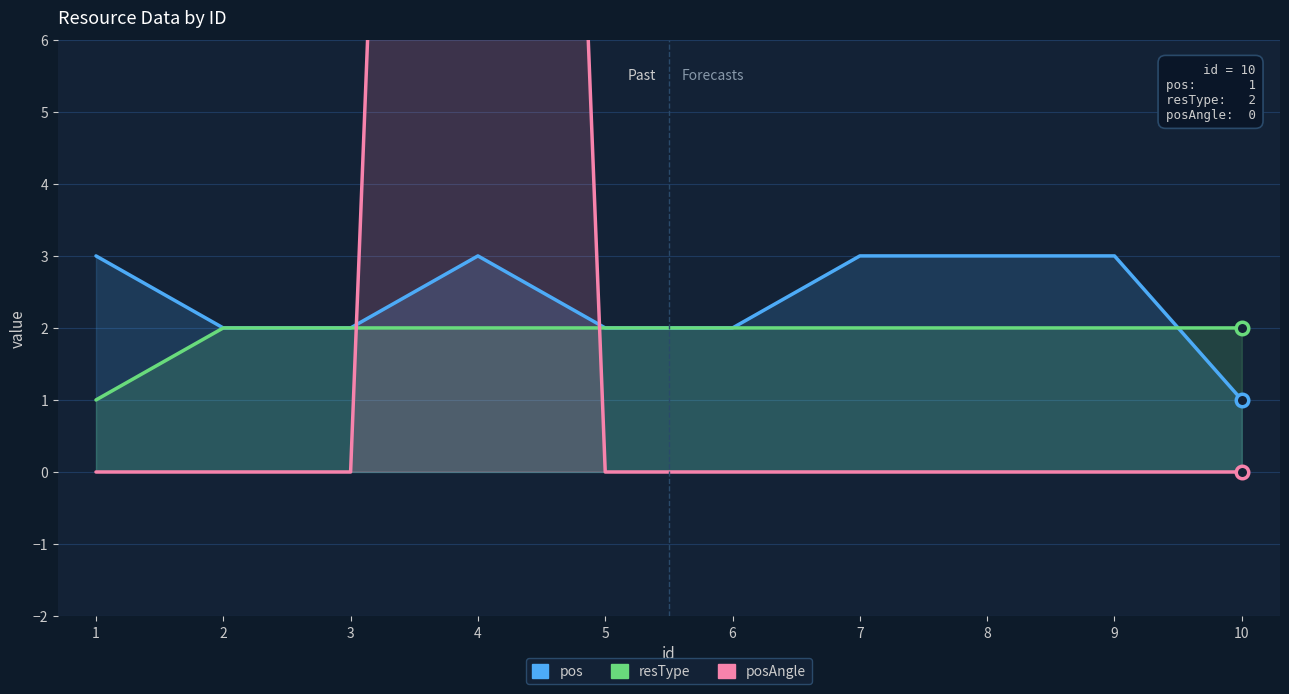

At how many categories does at least one series exceed 4?

1